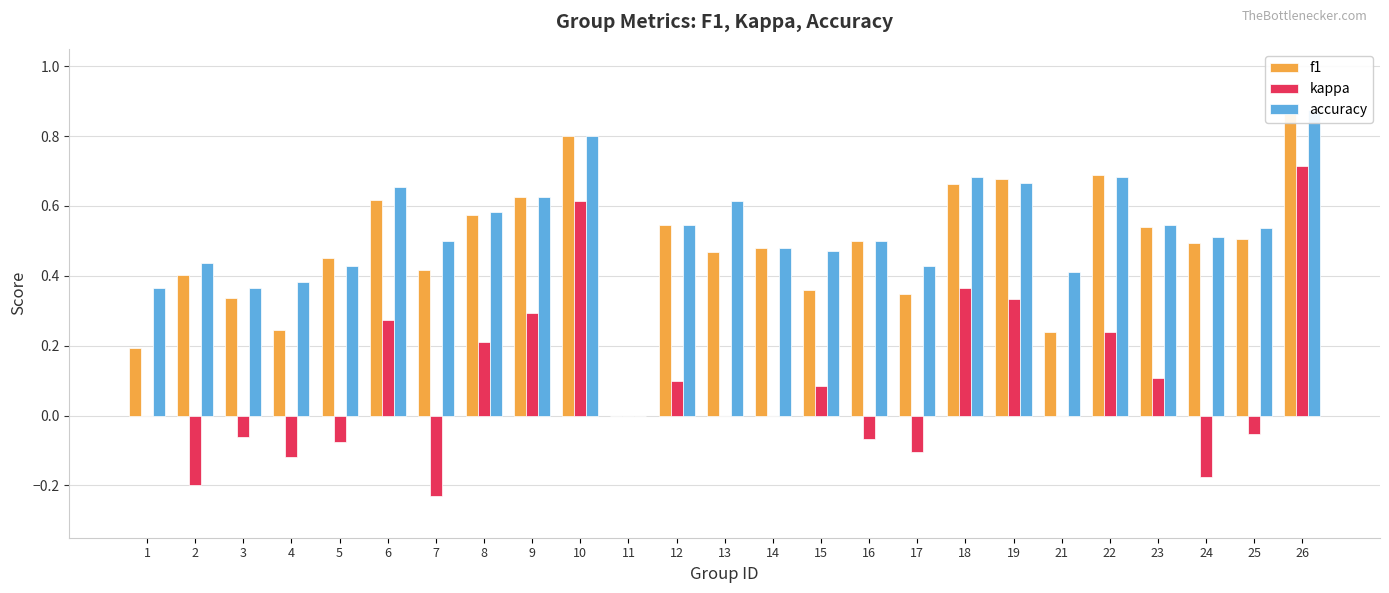

How many categories are shown in the chart?

25